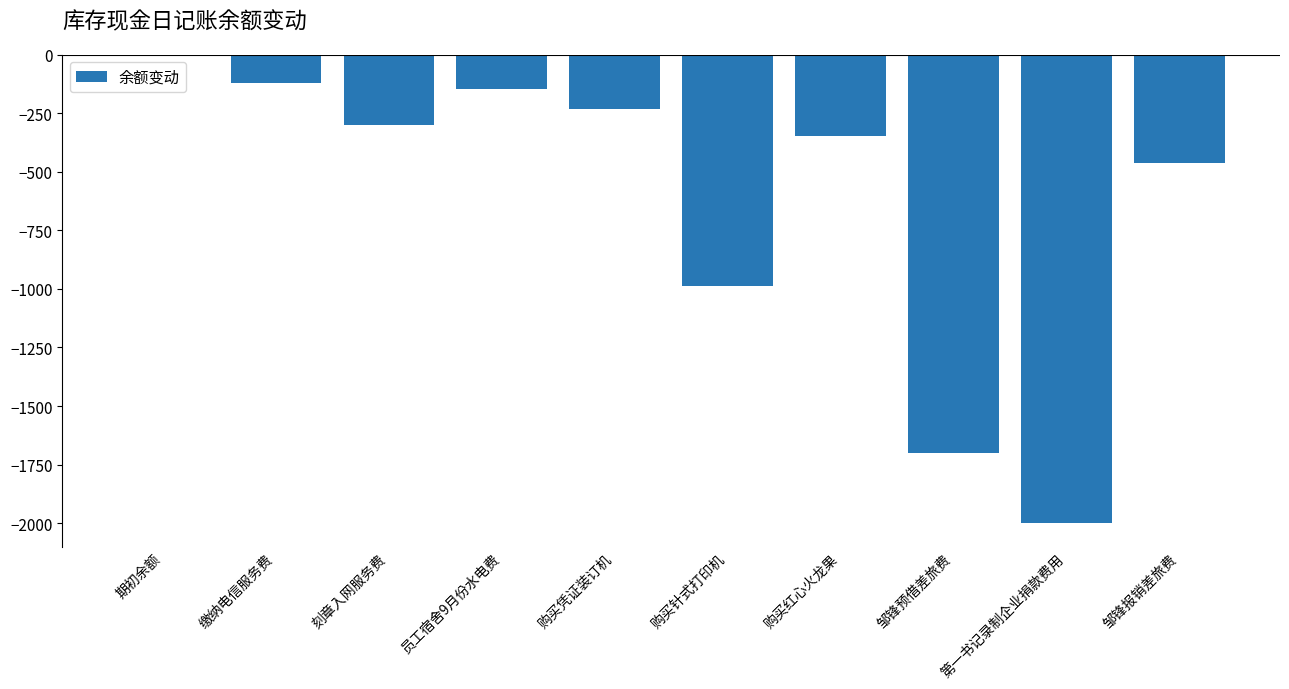

What is the change in value from 期初余额 to 购买凭证装订机?

-233.0